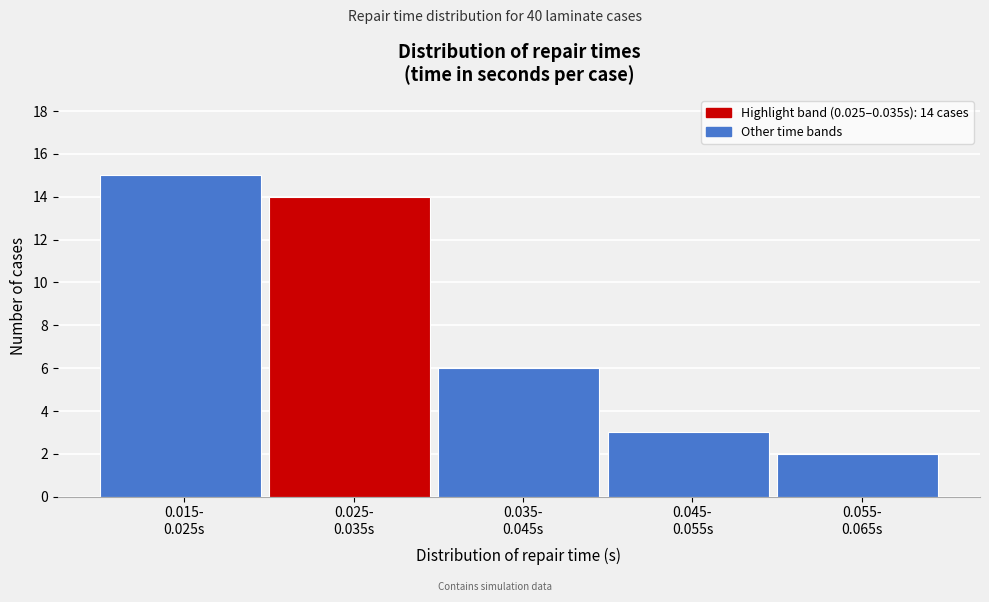

Reading left to right, transcribe all the data shown in this chart.

15	14	6	3	2